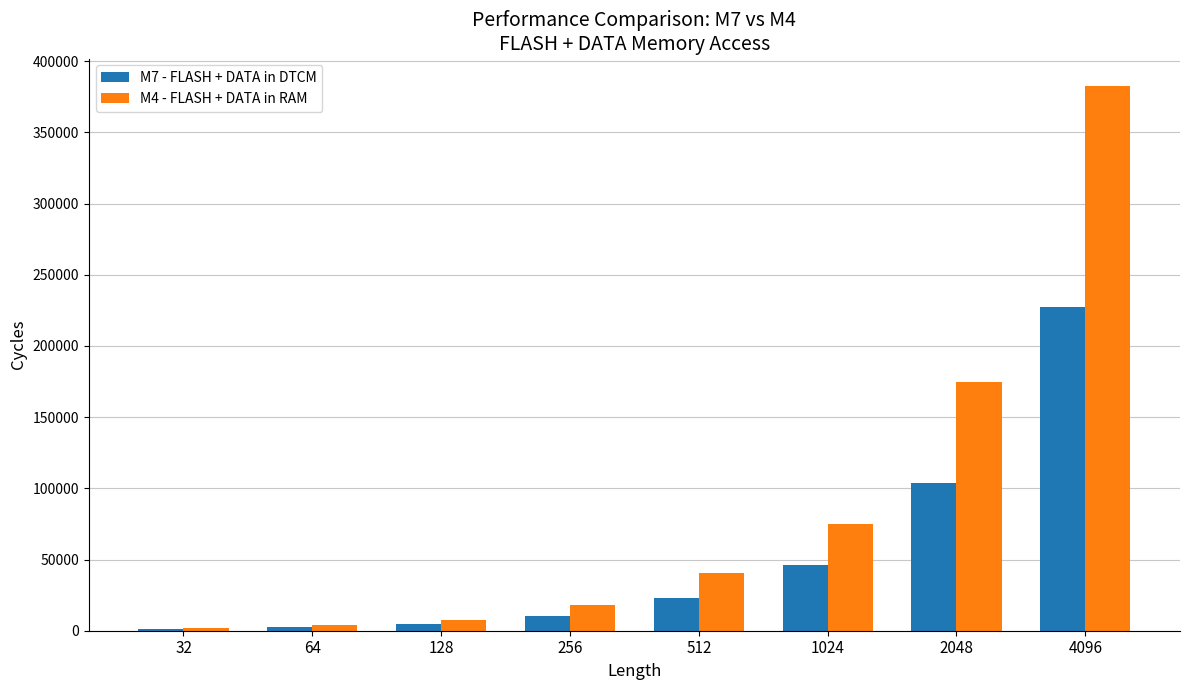

At 2048, list the series in order from smallest to largest.

M7 - FLASH + DATA in DTCM, M4 - FLASH + DATA in RAM